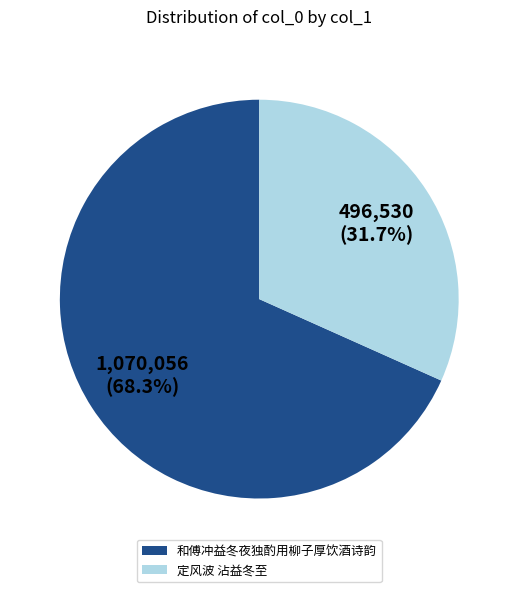

What is the largest slice in the pie chart?

和傅冲益冬夜独酌用柳子厚饮酒诗韵